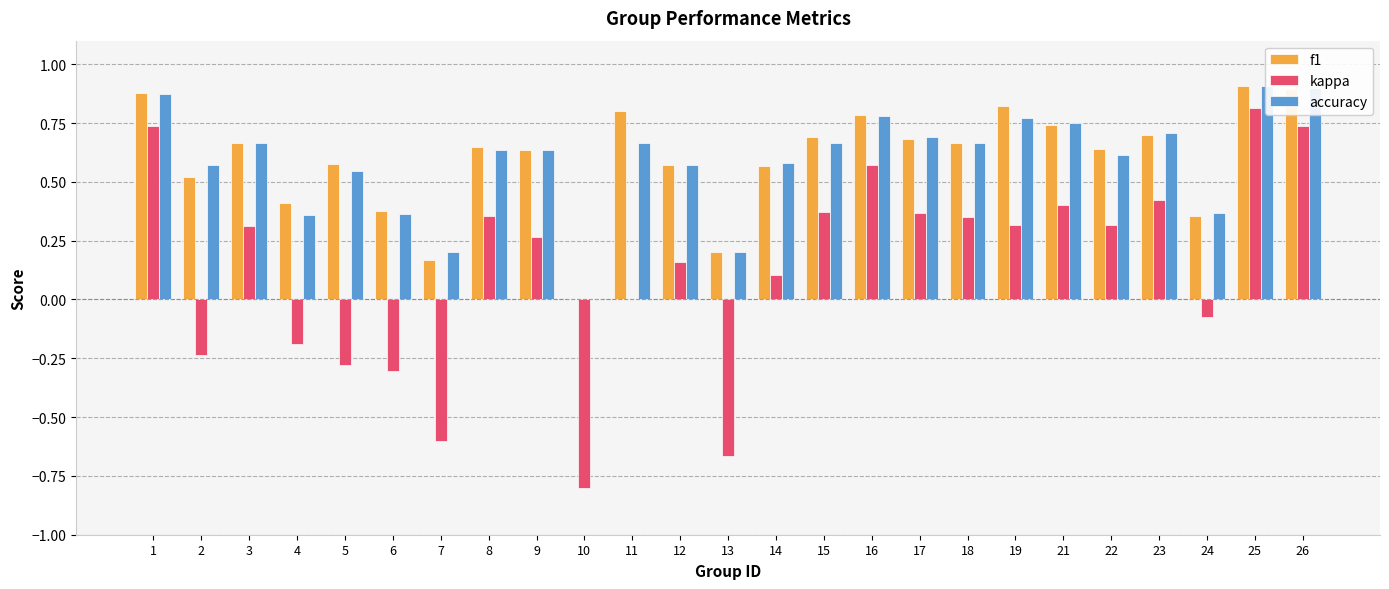

Between 23 and 16, which is larger?

16